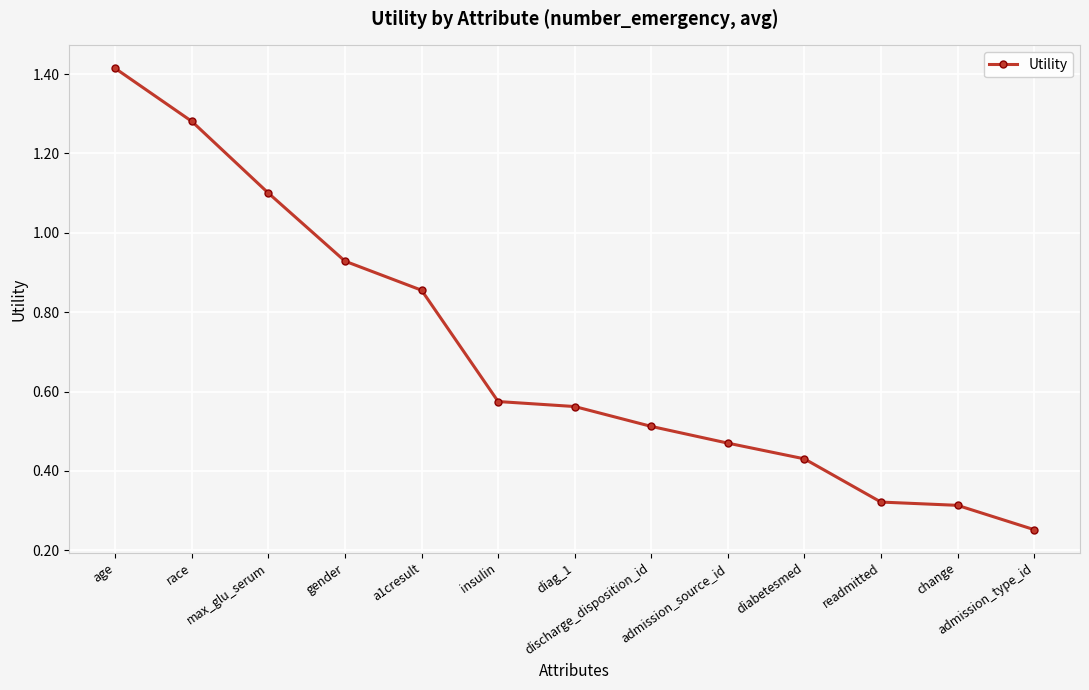

At which category does the chart reach its peak across all series?

age